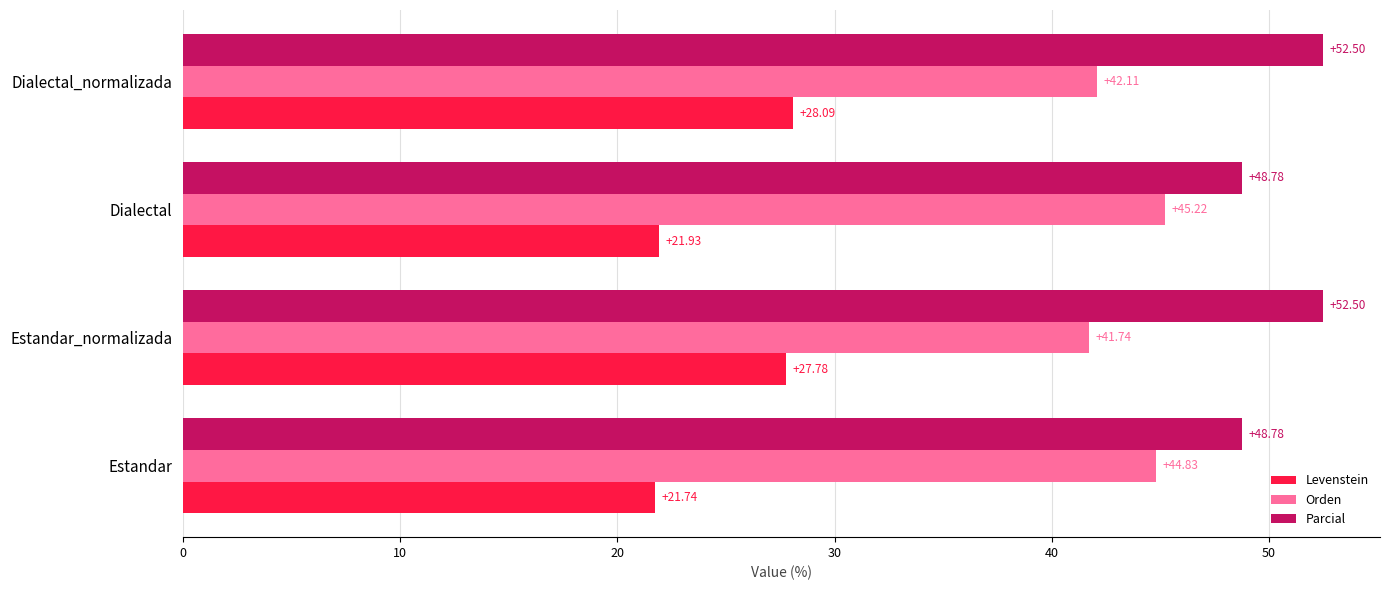

At which category is the sum across all series the highest?

Dialectal_normalizada